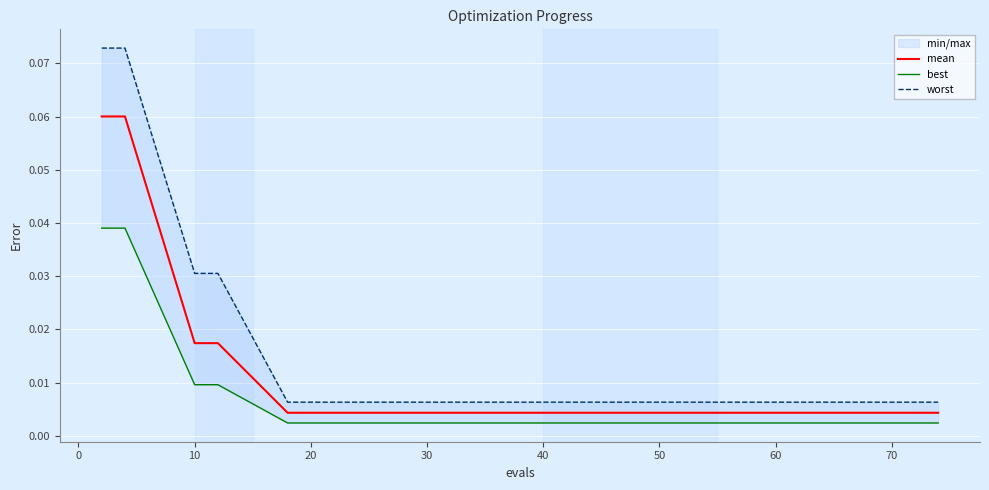

At 30, list the series in order from largest to smallest.

worst, mean, best